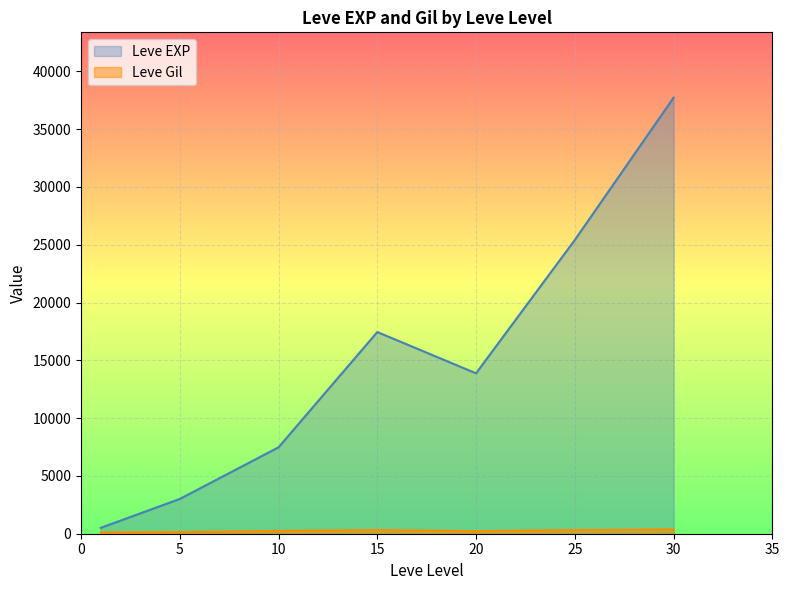

Which series has the largest range (max minus min)?

Leve EXP